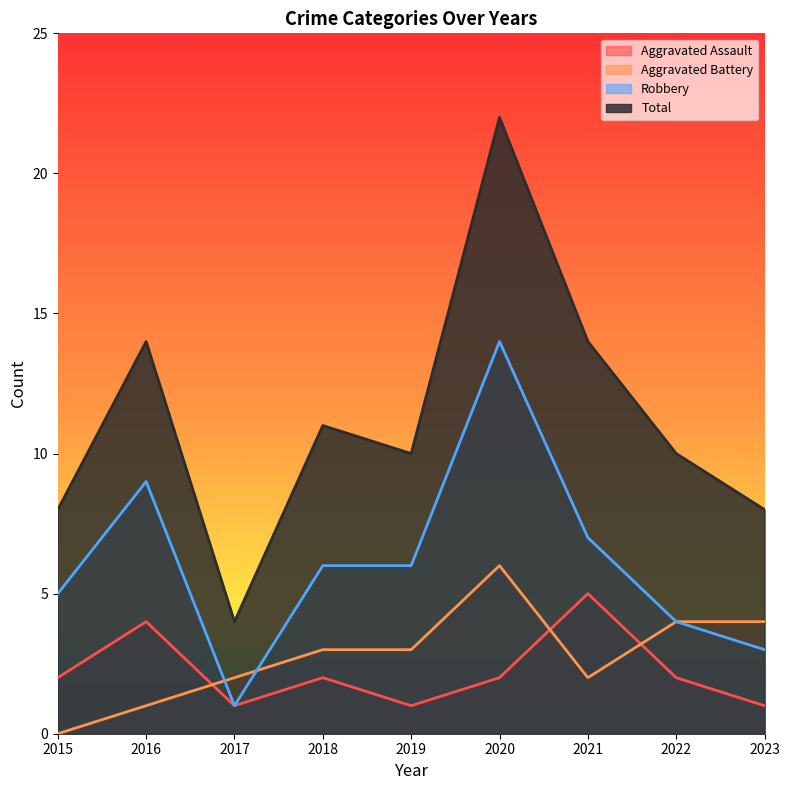

At 2017, list the series in order from largest to smallest.

Total, Aggravated Battery, Aggravated Assault, Robbery